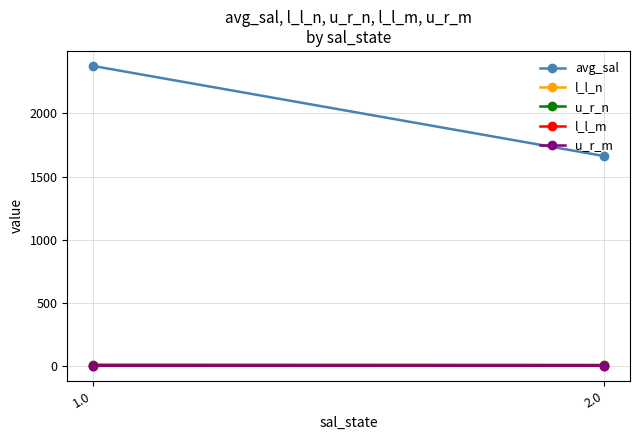

Where does the l_l_n series first go above 10?

1.0